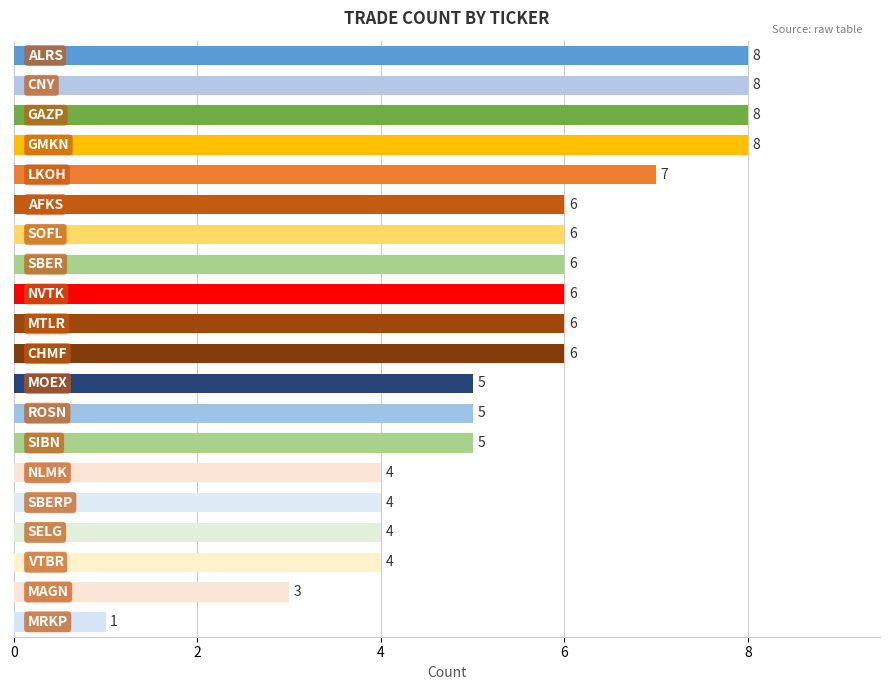

How many values are between 4 and 7?

14